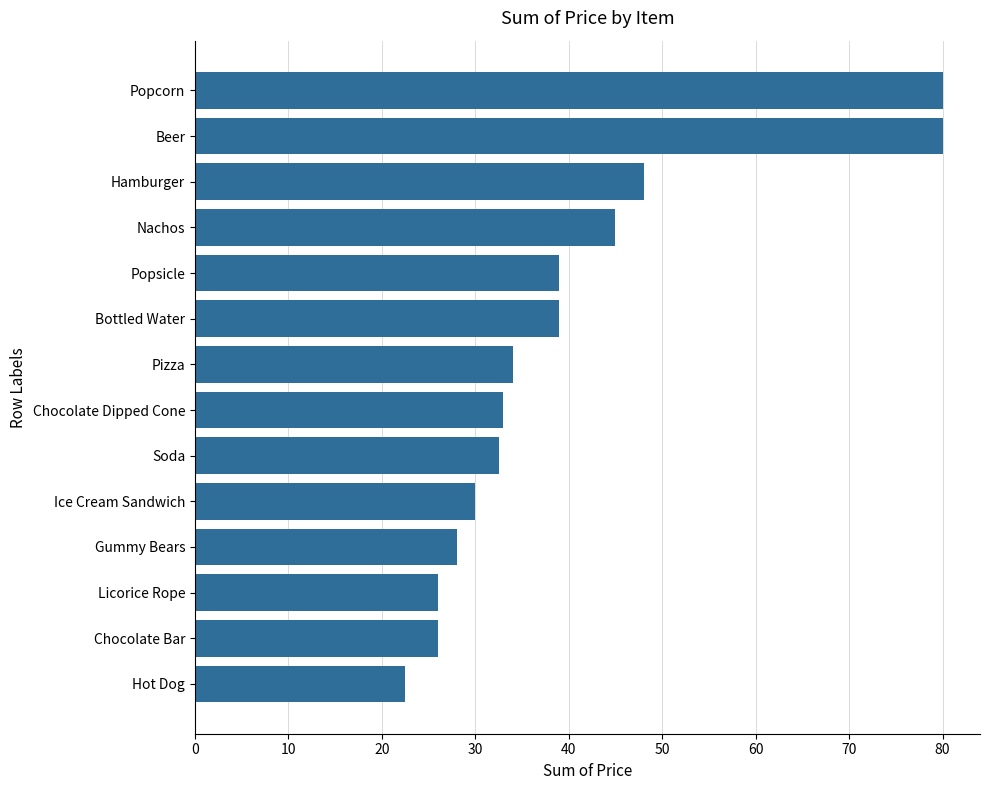

What is the difference between the maximum and minimum values?

57.5